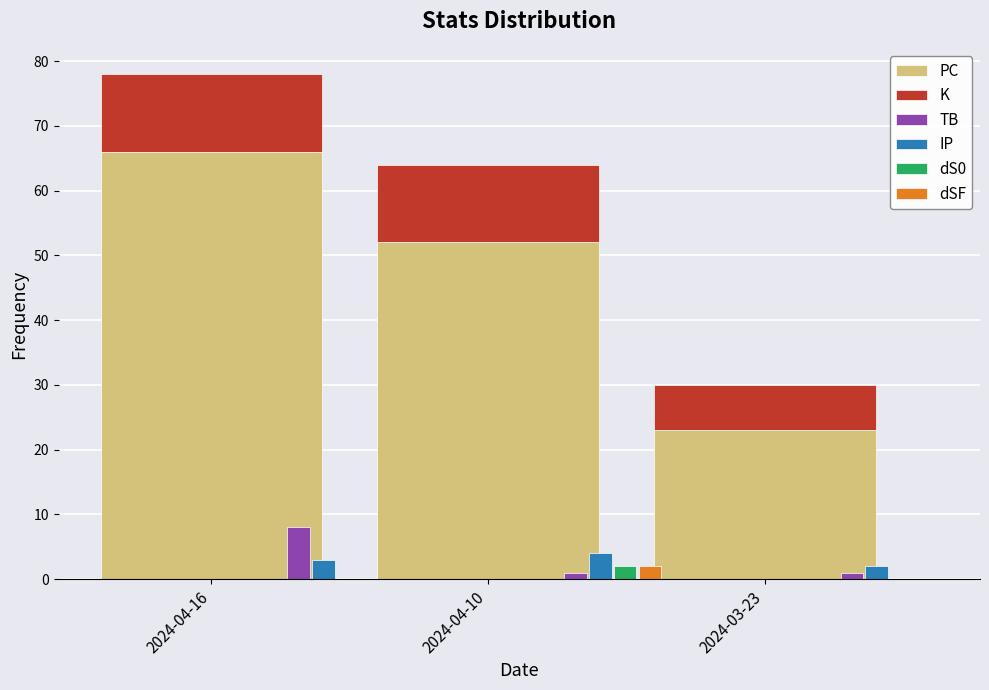

What is the label of the 3rd bar from the left?

2024-03-23